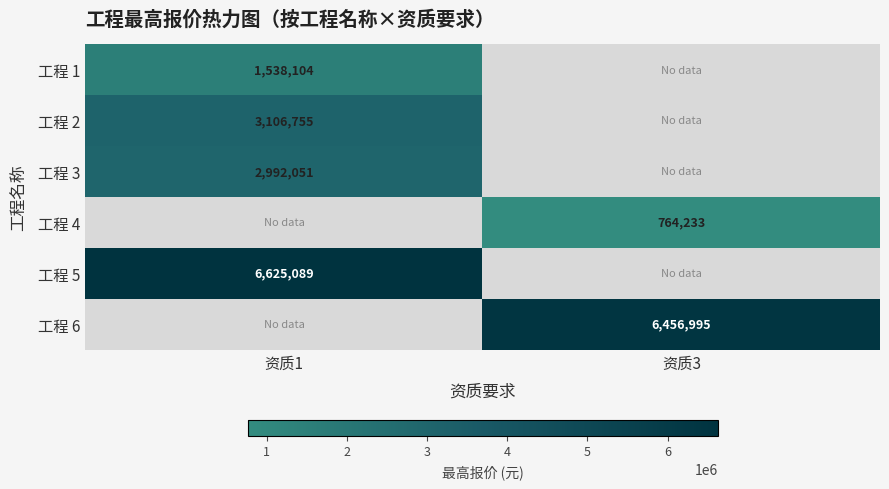

Which has a higher value, 资质3 or 资质1?

资质1